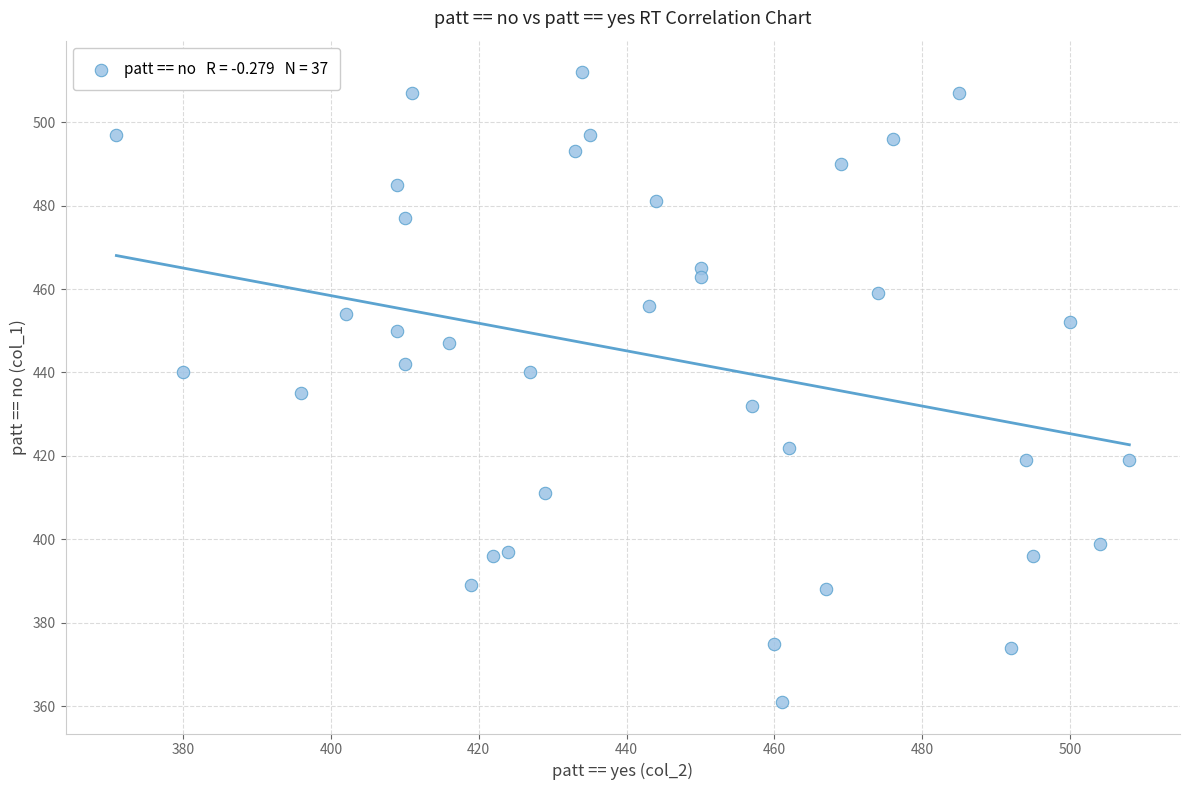

What is the range of X values (max minus min)?

137